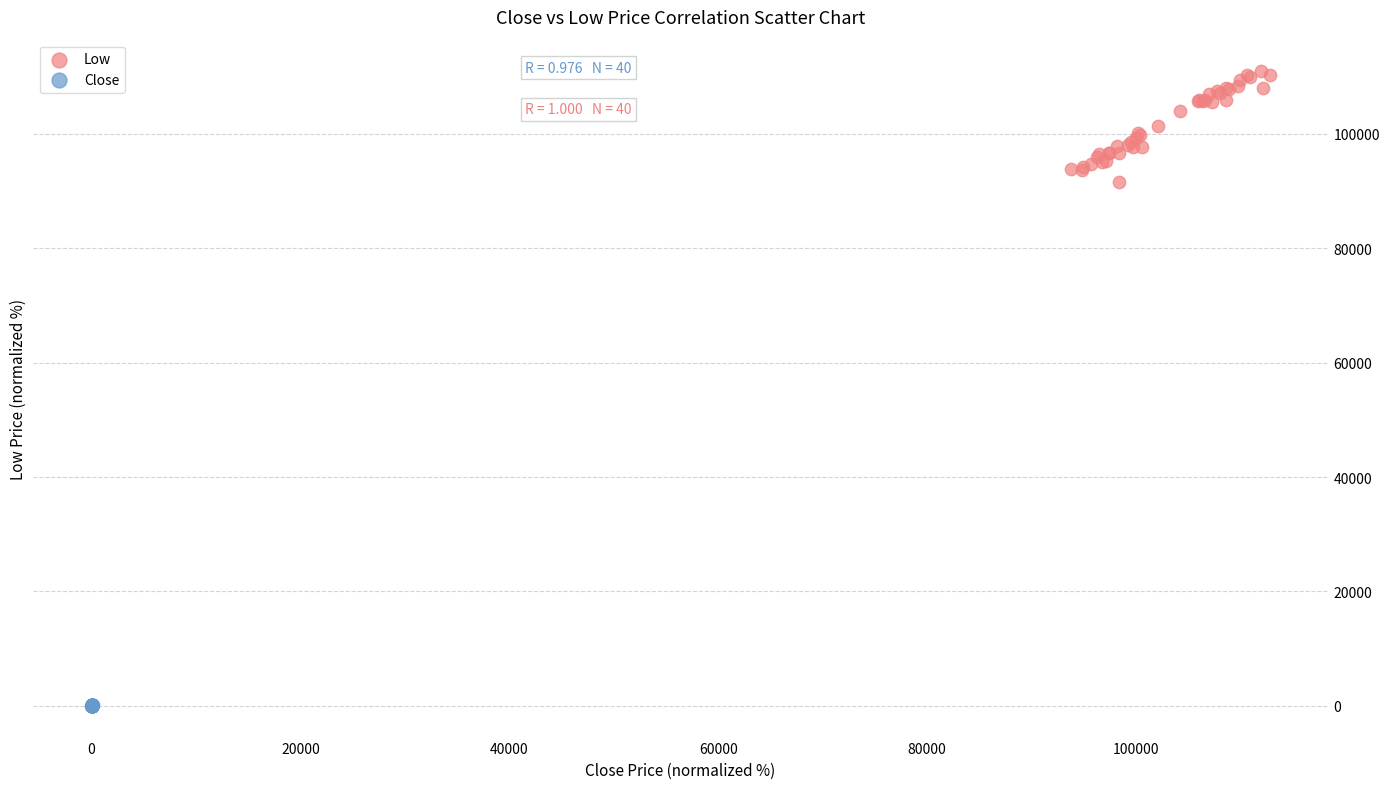

Which series has the widest spread of Y values?

Low